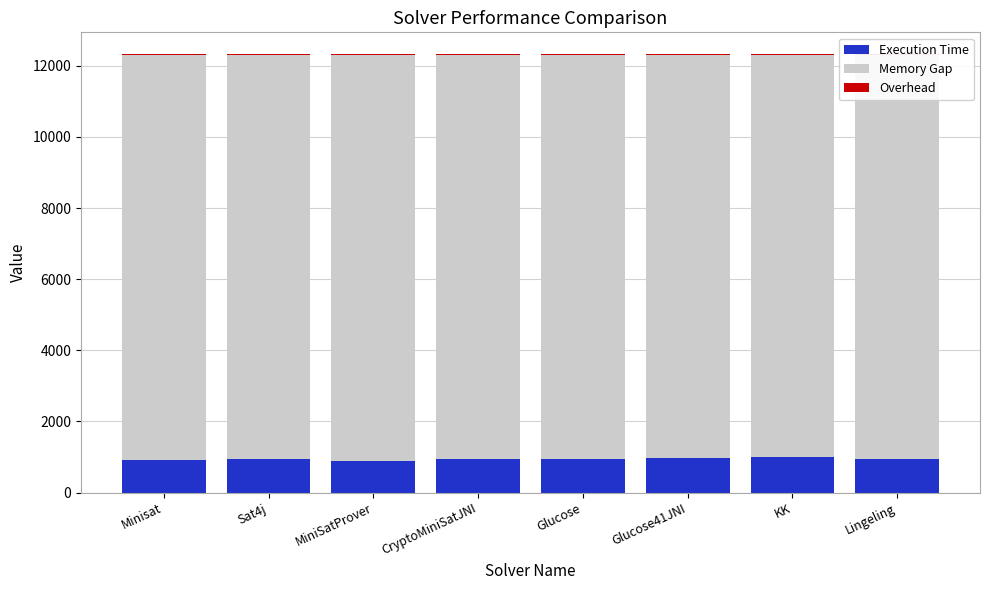

What position from the left is Lingeling?

8